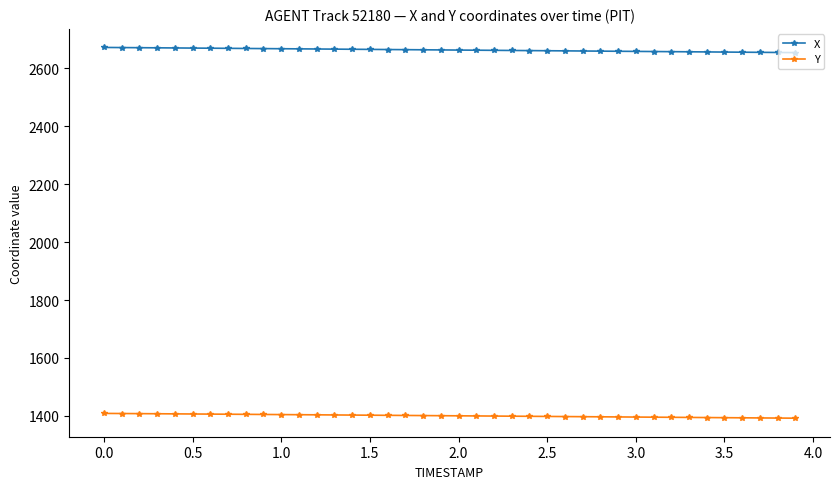

How many distinct data groups are displayed?

2